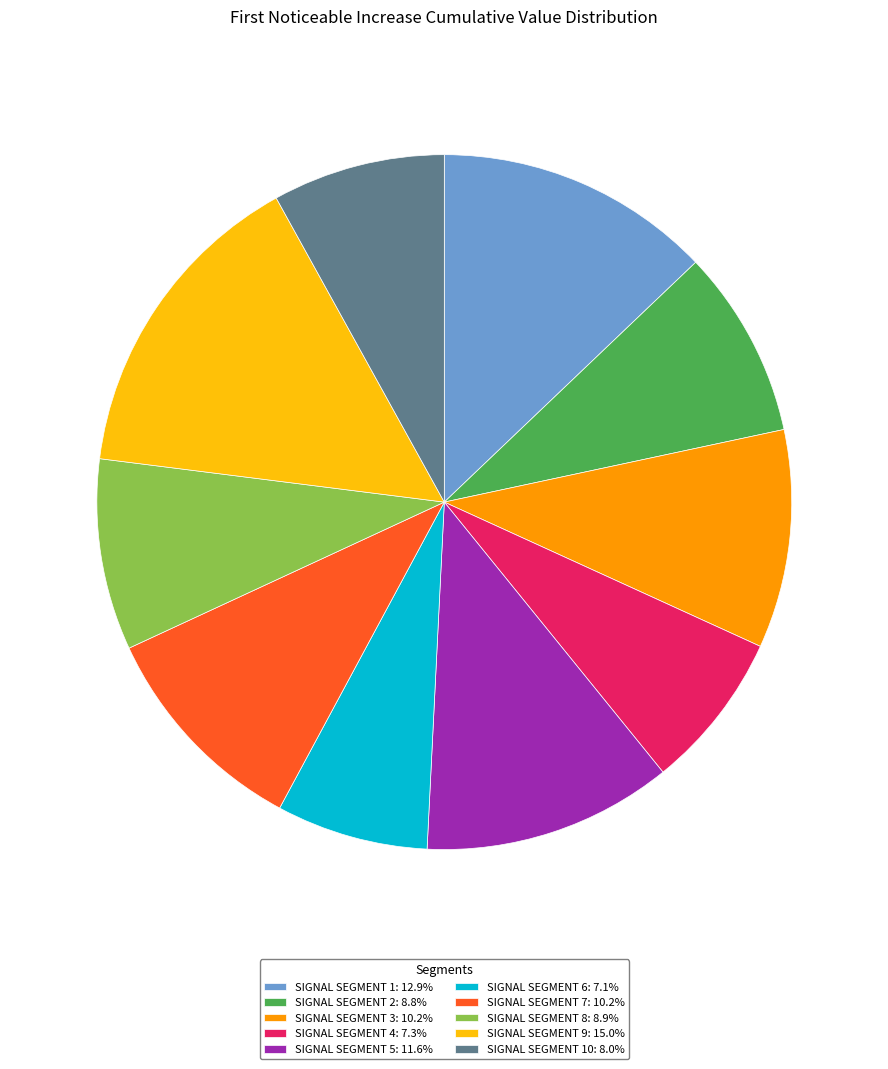

Is there any slice that represents more than half of the pie?

No